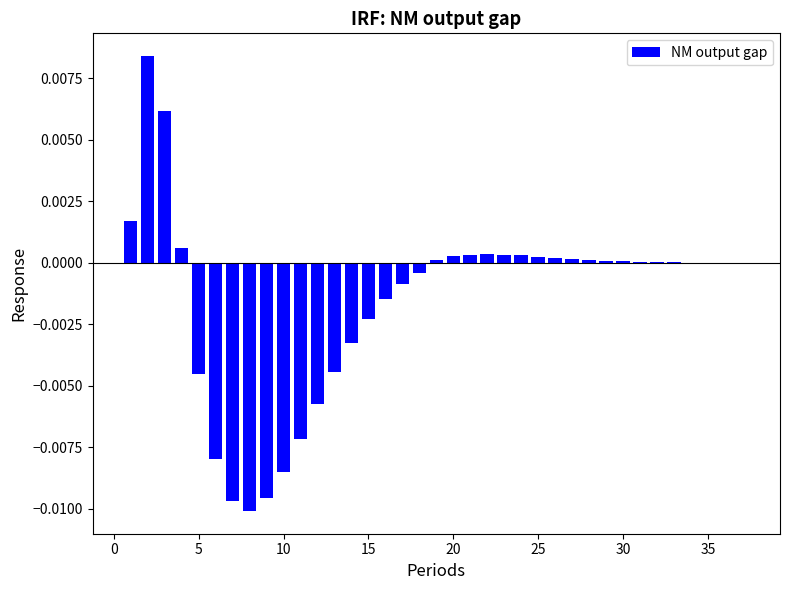

The chart shows a value of 0.0 at 30. True or false?

True